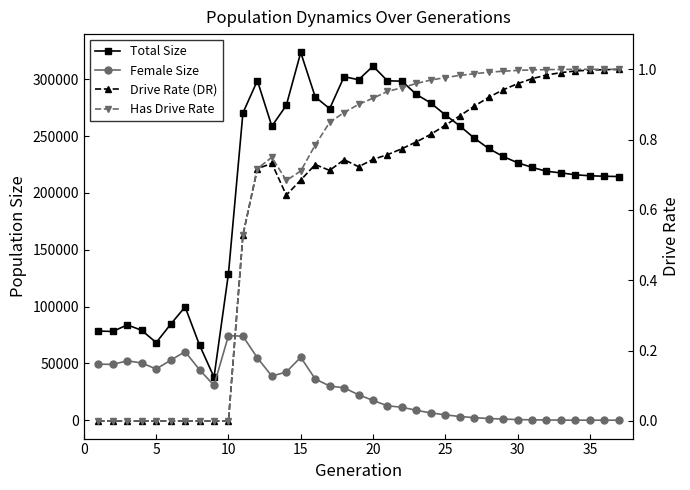

How many lines are shown in the chart?

4